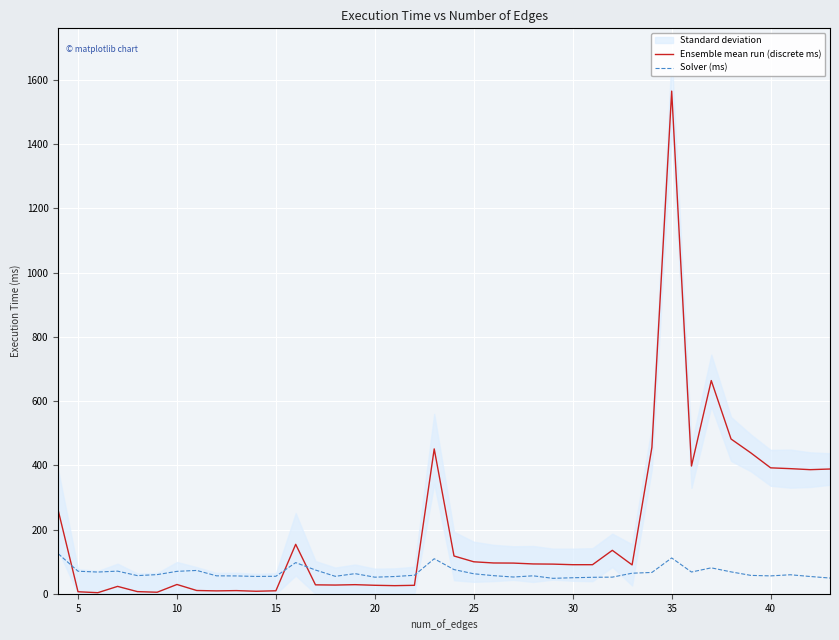

True or false: Solver (ms) and Ensemble mean run (discrete ms) cross at least once.

True